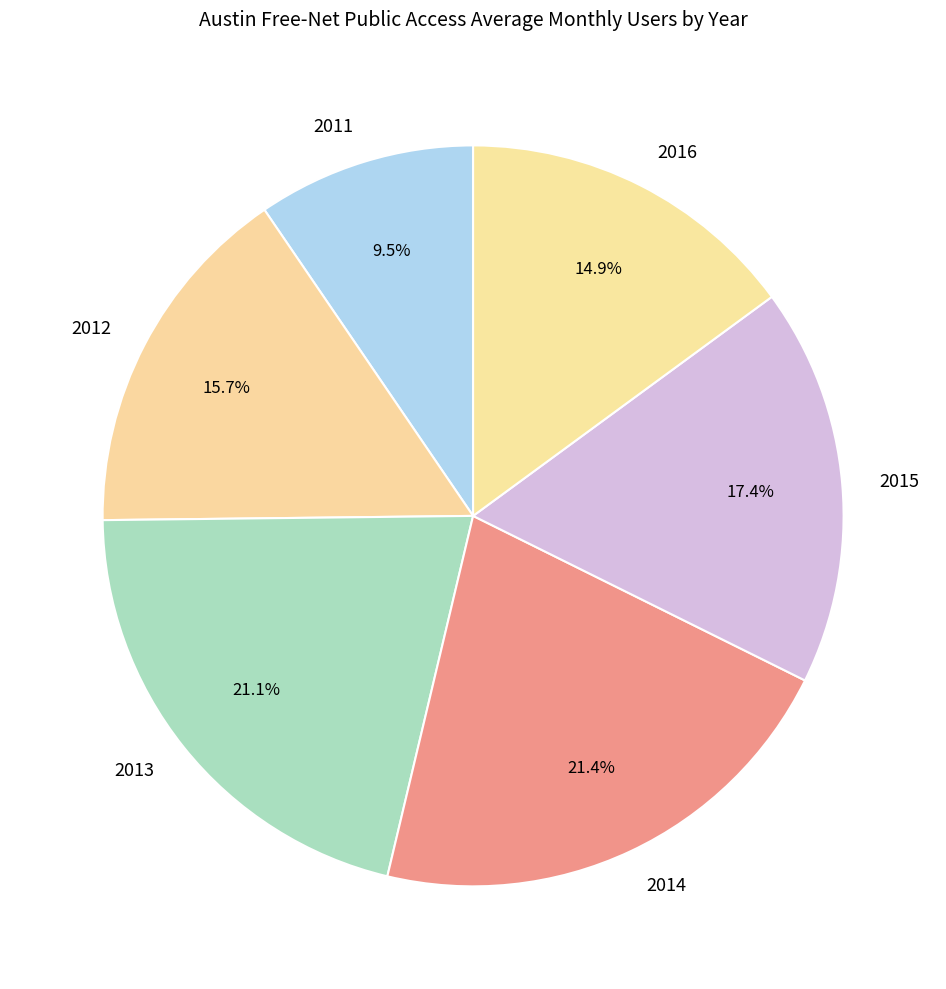

Which slice is the smallest?

2011